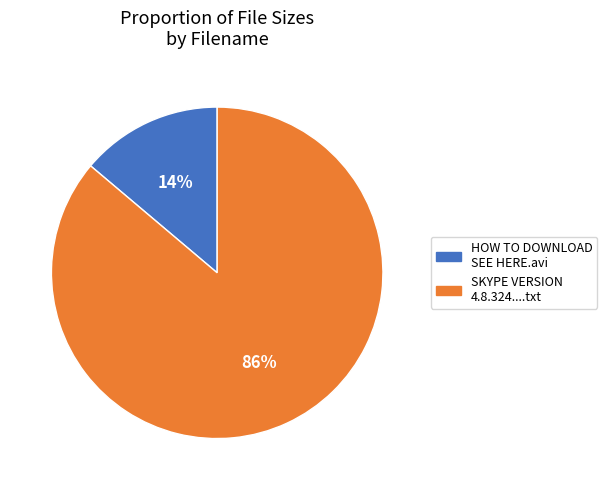

To the nearest percent, what is the difference between the SKYPE VERSION 4.8.324....txt and HOW TO DOWNLOAD SEE HERE.avi slice percentages?

72%